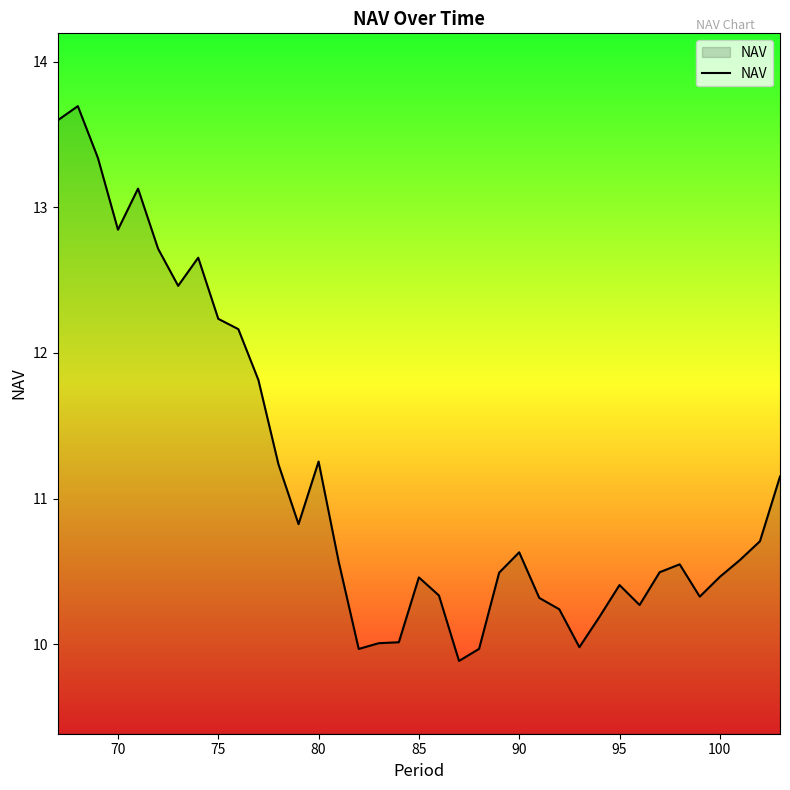

What is the difference between the maximum and minimum values?

3.8